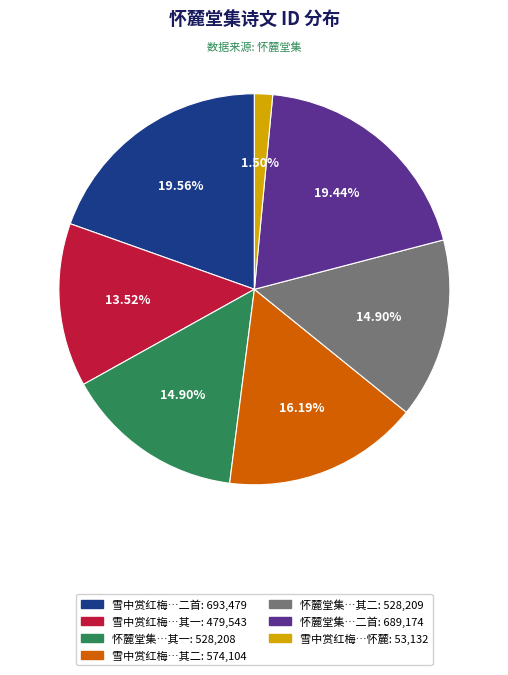

Does any single category account for the majority?

No